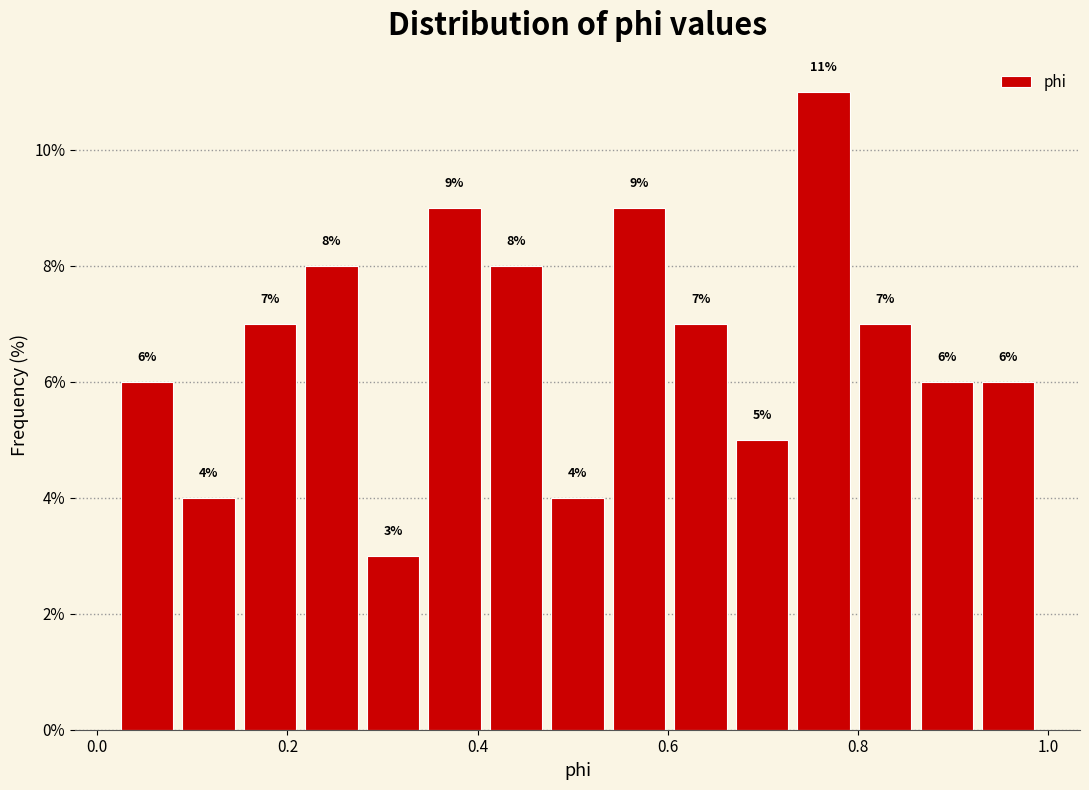

Around what value on the x-axis is the tallest bar? Give the approximate position of its centre, as read against the axis.

0.76